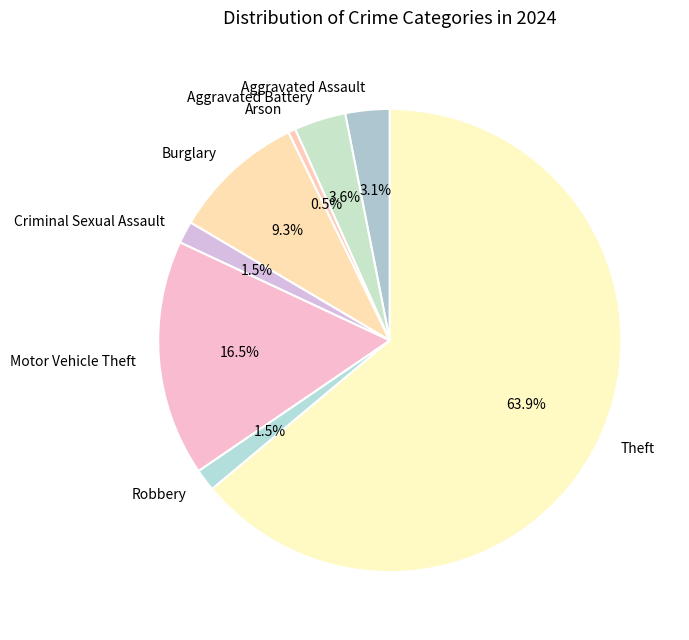

Is there any slice that represents more than half of the pie?

Yes